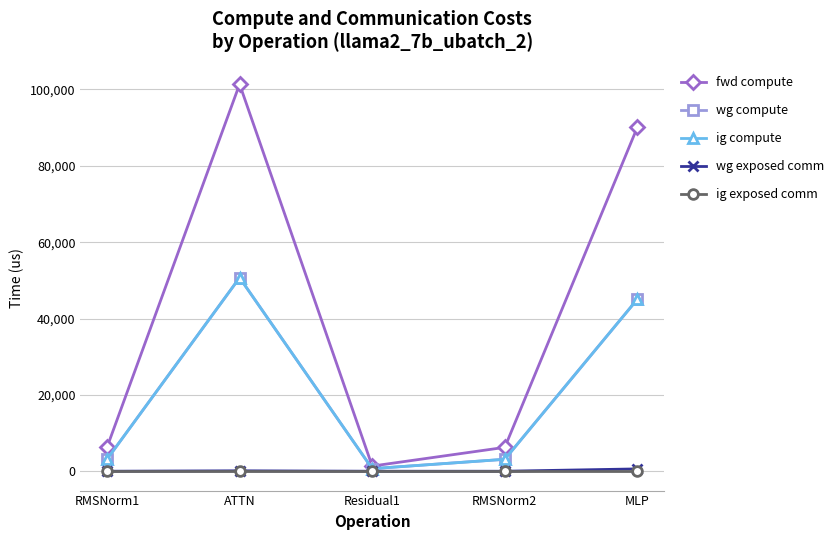

Which has a higher value, MLP or ATTN?

ATTN